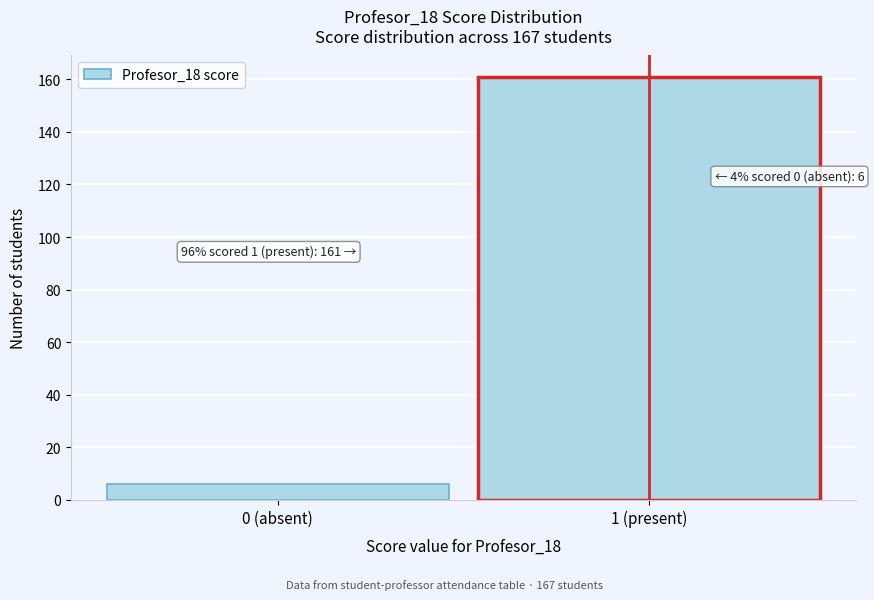

Reading right to left, transcribe all the data shown in this chart.

1 (present)=161	0 (absent)=6